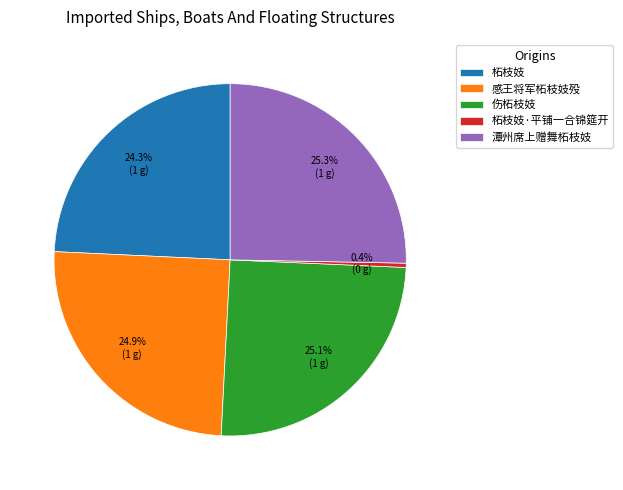

What is the ratio of the value at 潭州席上赠舞柘枝妓 to the value at 感王将军柘枝妓殁?

1.0